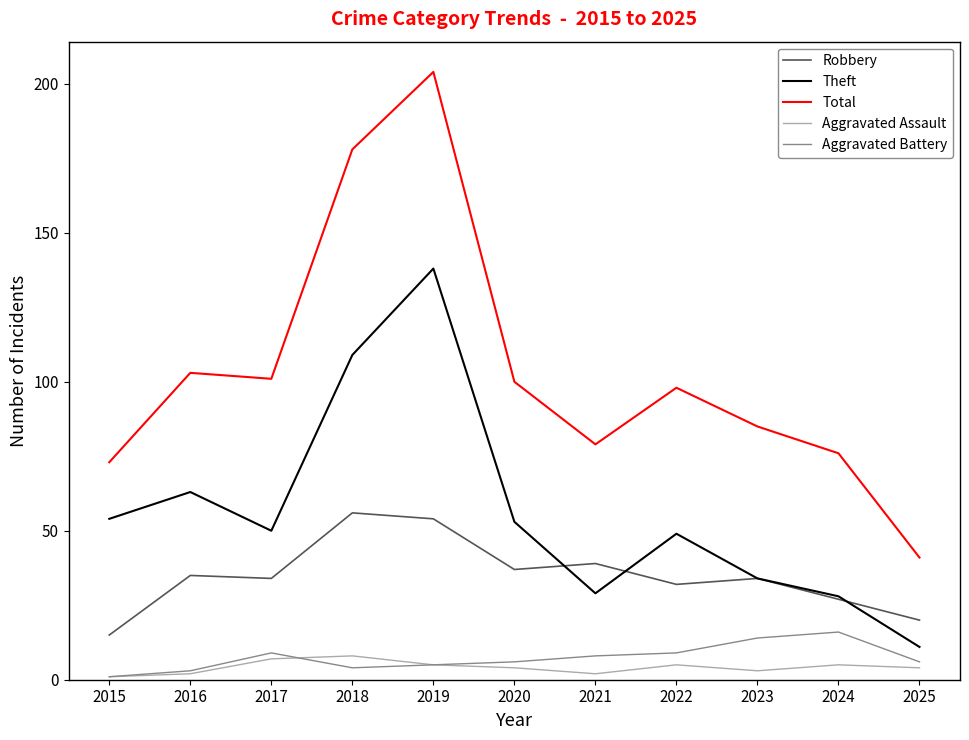

Is the value of Aggravated Battery at 2023 greater than the value of Theft at 2015?

No